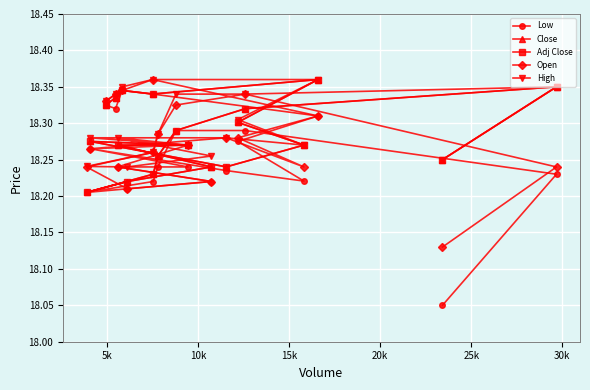

In Open, how many points are higher than both neighbors (excluding endpoints)?

4